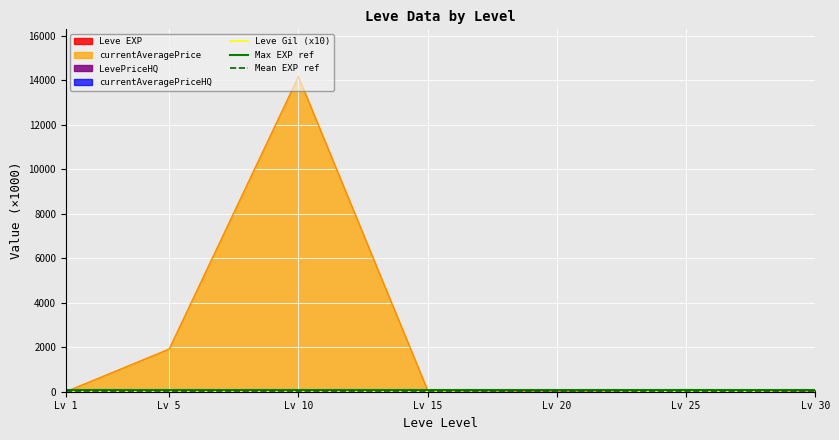

The value of currentAveragePrice at Lv 10 is 14166.7. True or false?

True